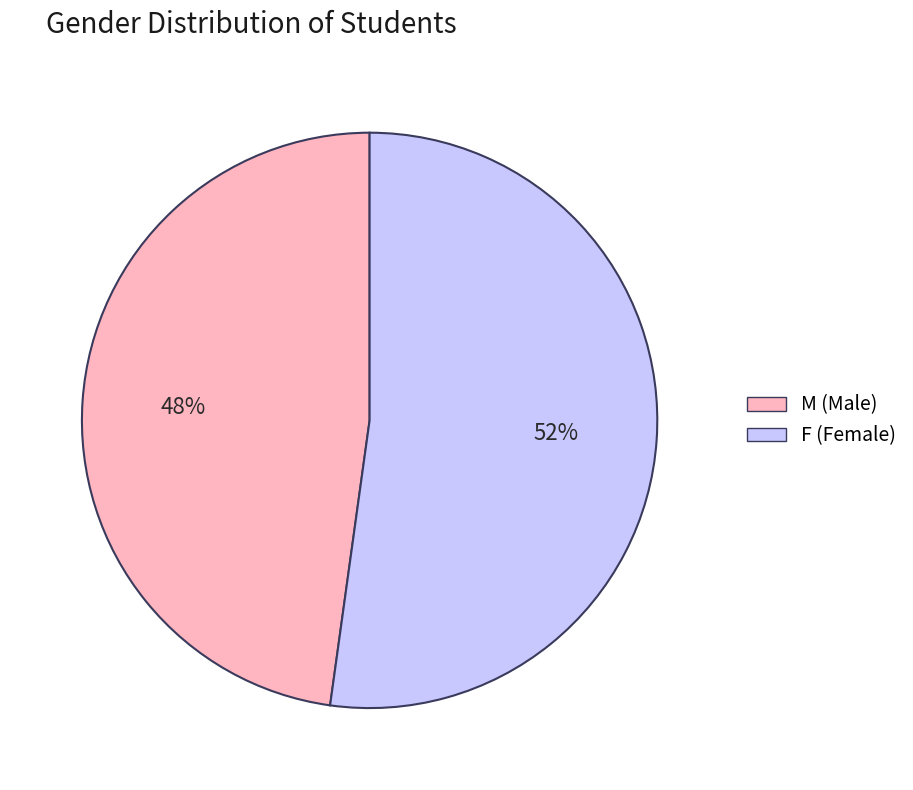

Does F account for over 50% of the chart?

Yes